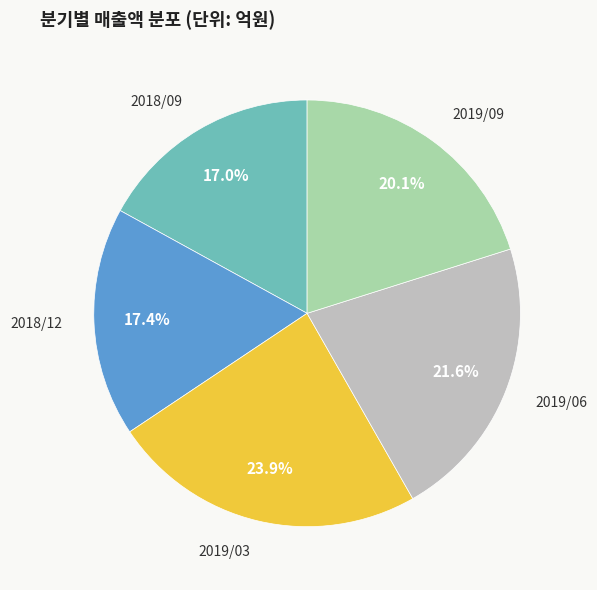

Is there a majority slice in this chart?

No